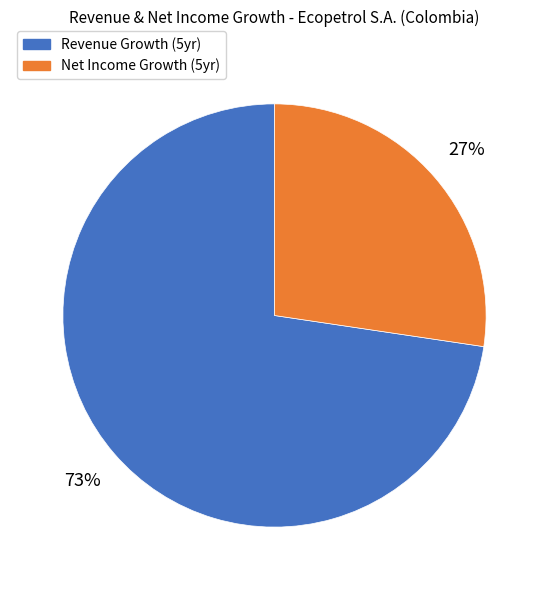

The Net Income Growth (5yr) slice represents 27% of the pie. True or false?

True